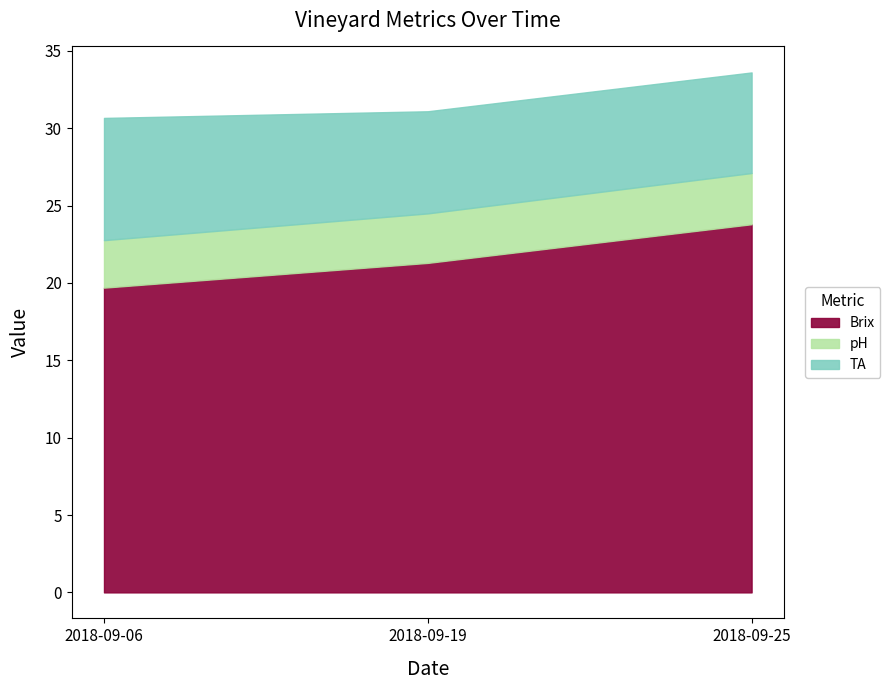

What is the highest value of the pH series?

3.3